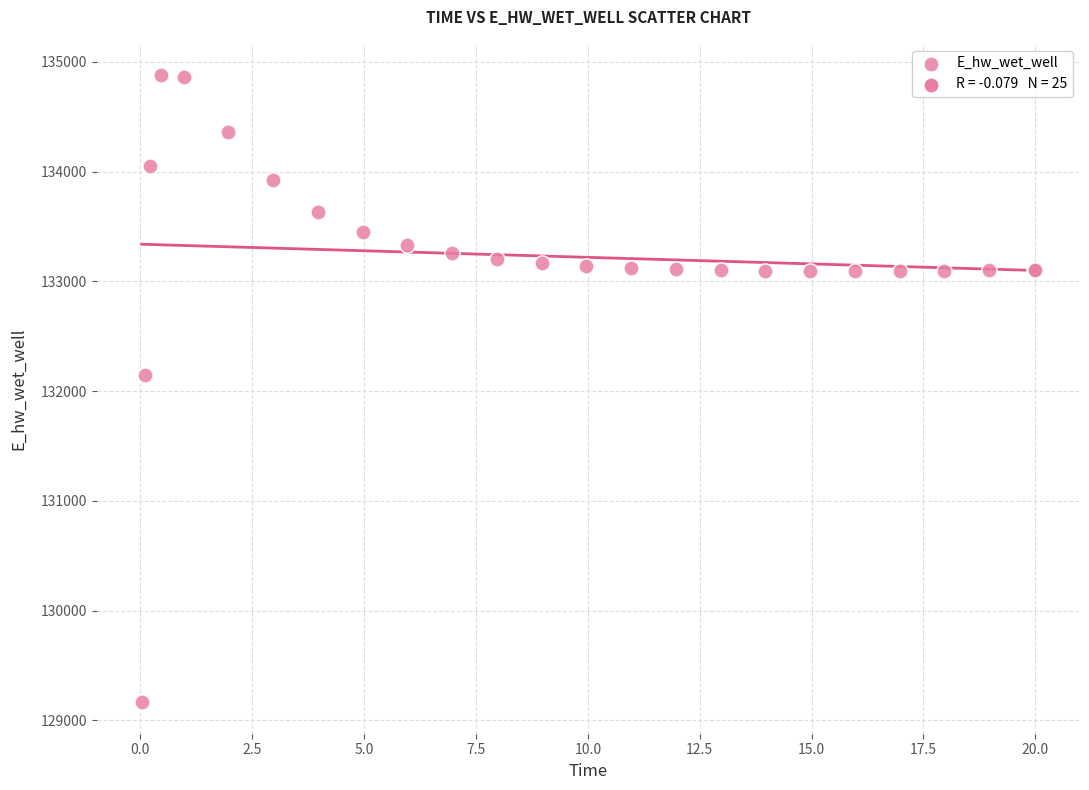

What Y value in the scatter plot is closest to 132020?

132145.9